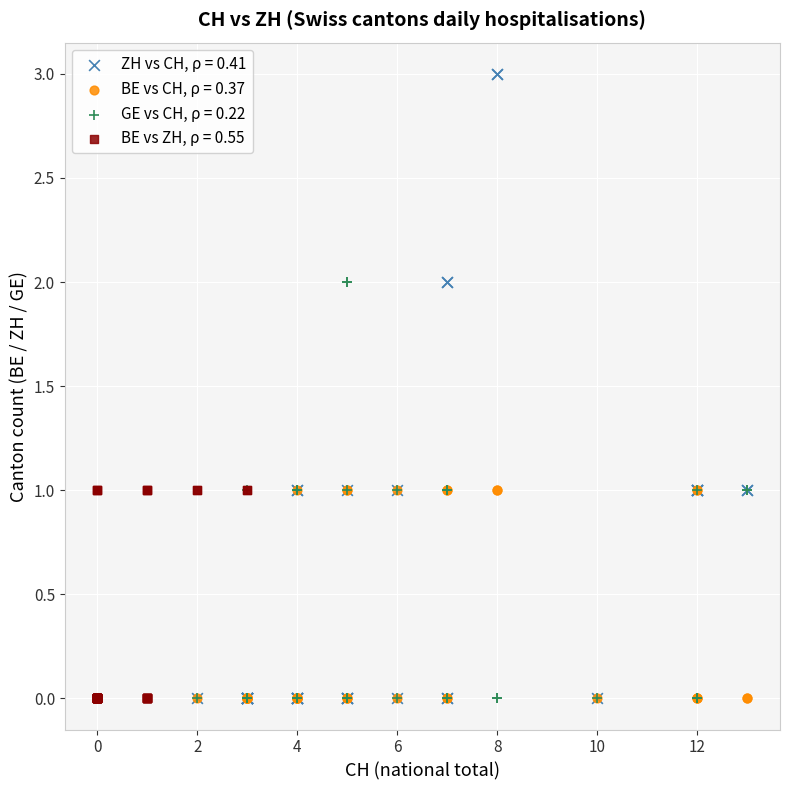

Which series contains the highest Y value?

ZH vs CH, ρ = 0.41